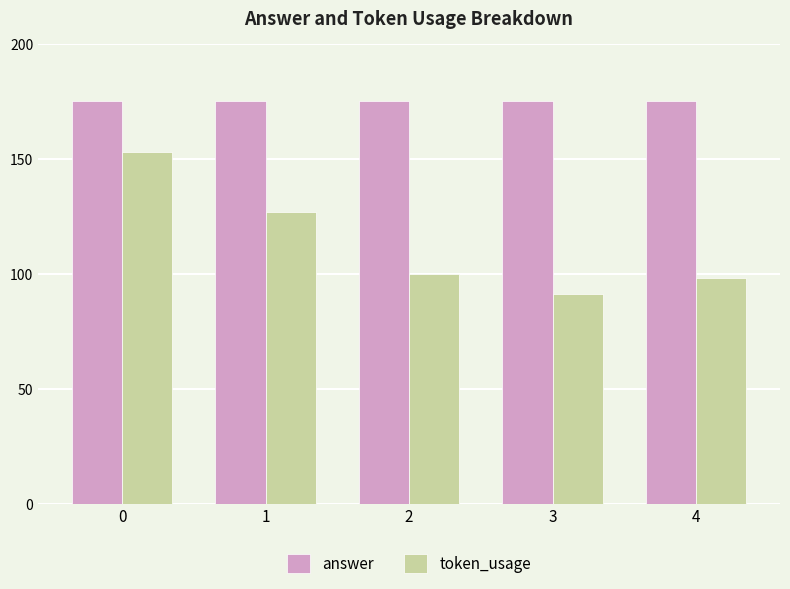

What is the value of the answer bar at the 2nd from the left?

175